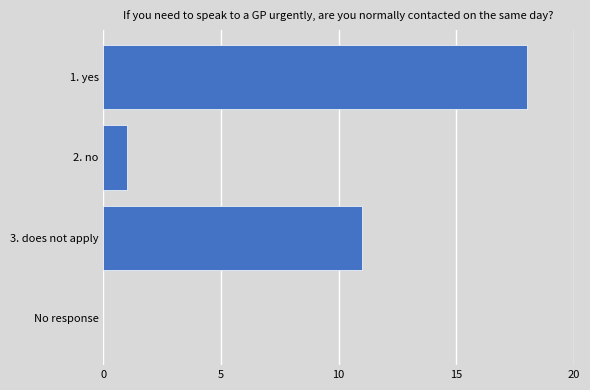

How many series are shown in this chart?

1